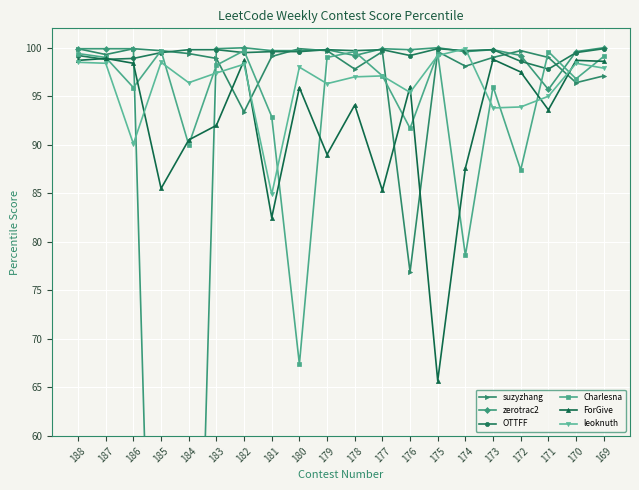

Which category has the lowest value in the ForGive series?

175